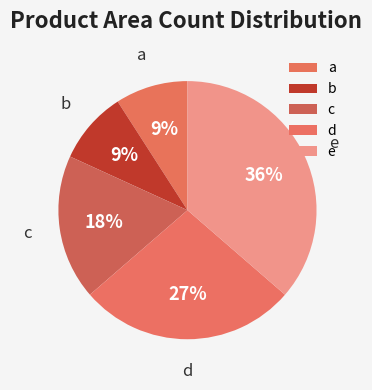

To the nearest percent, what is the average slice percentage?

20%